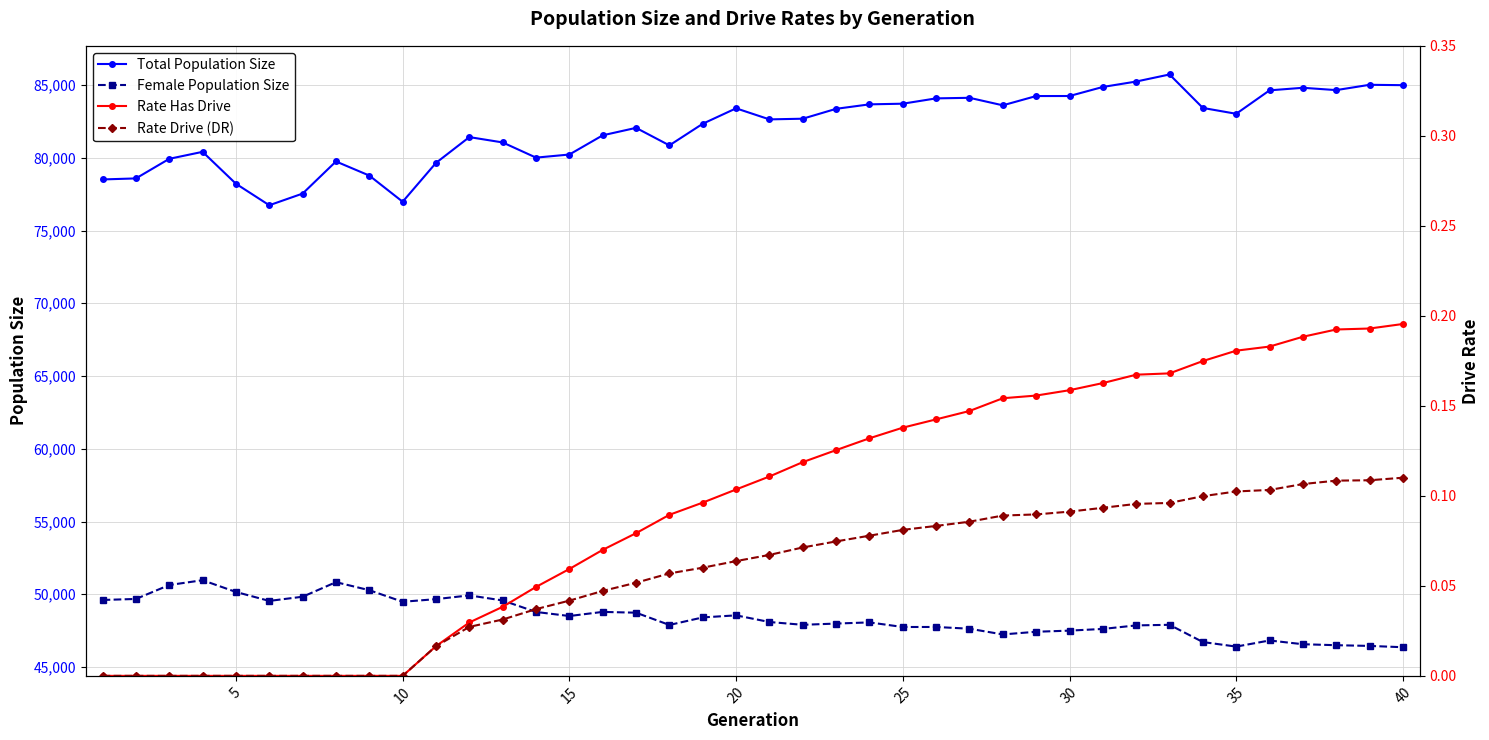

What is the approximate value of Total Population Size at 15?

80226